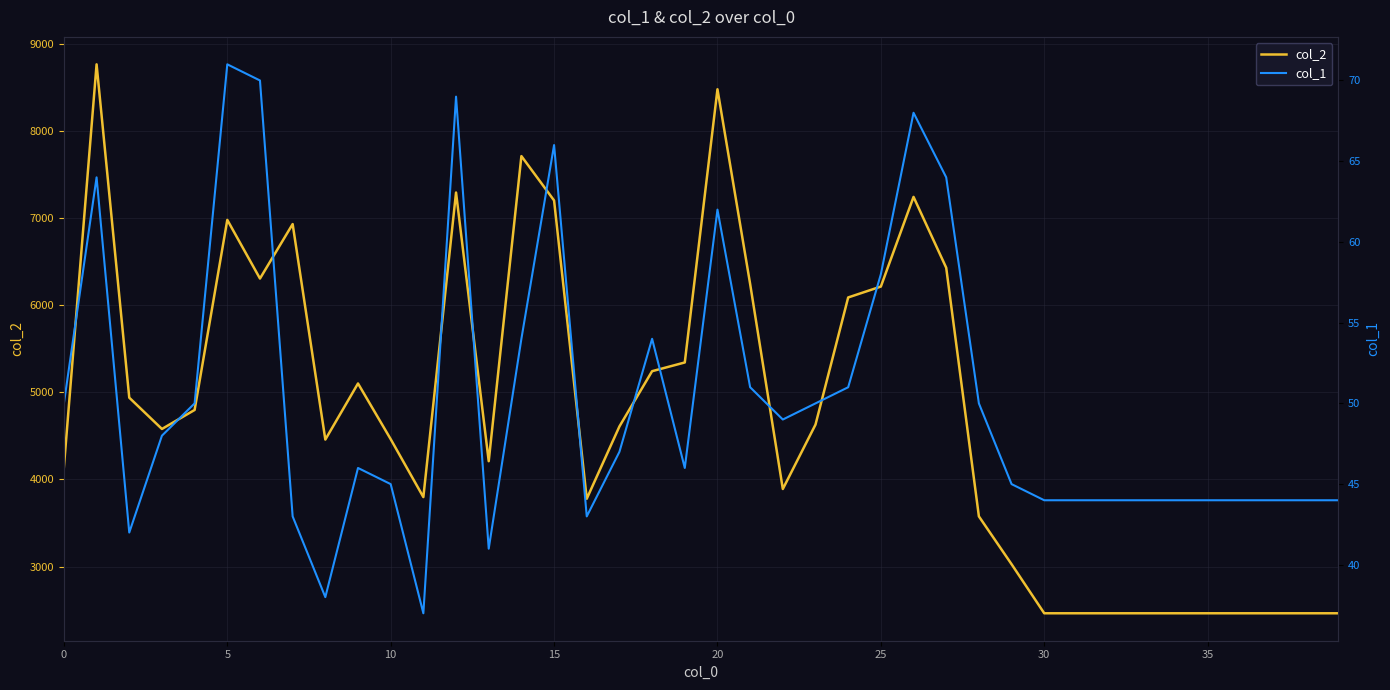

What is the value of the col_1 point at the 4th from the left?

48